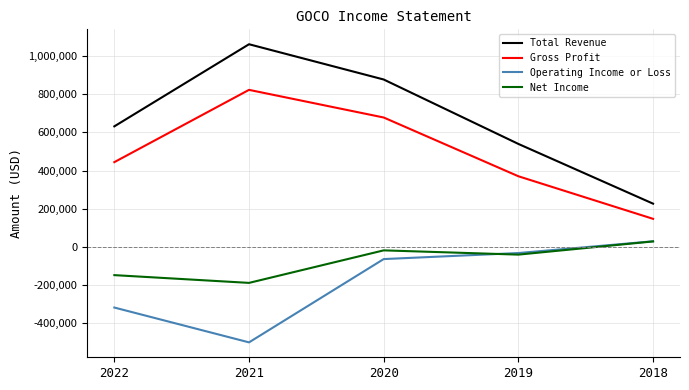

What is the difference between the maximum and second lowest values in the Total Revenue series?

522900